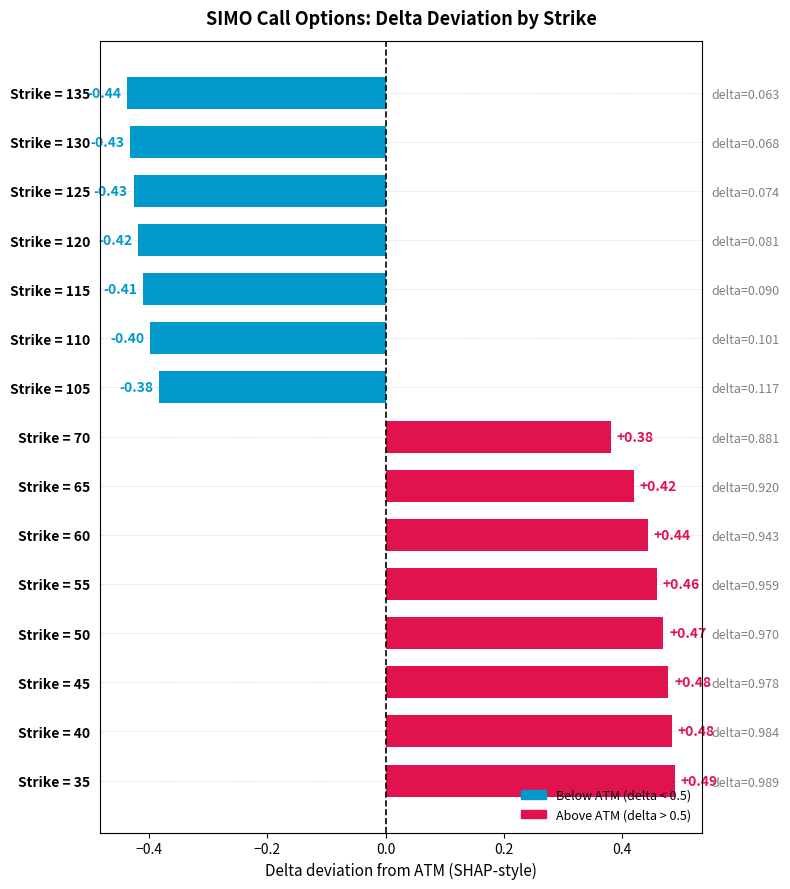

The value at Strike = 130 is -0.1. True or false?

False